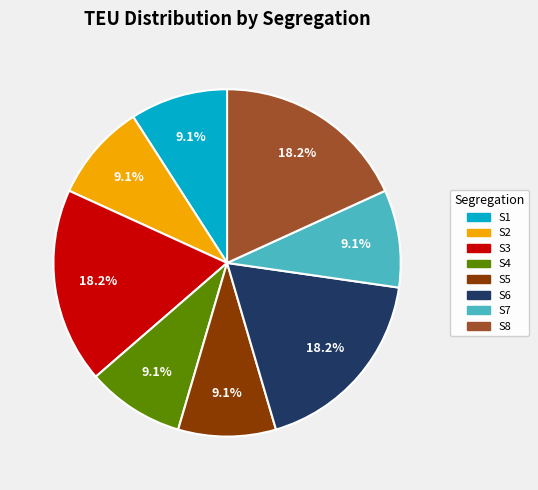

True or false: S3 accounts for 18% of the total.

True